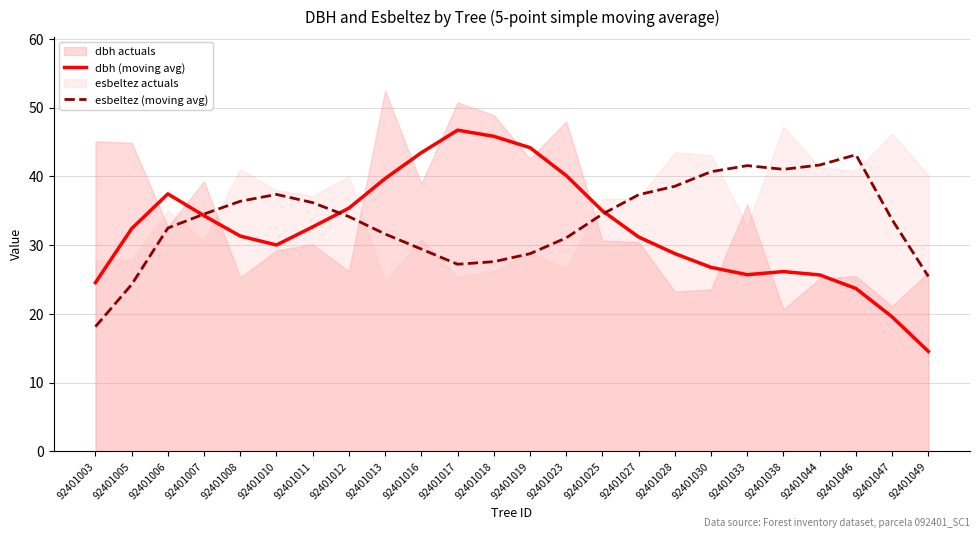

What is the difference between the maximum and minimum values in the esbeltez (moving avg) series?

25.0